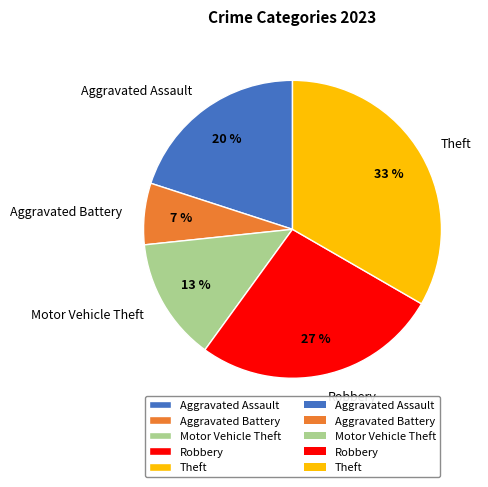

To the nearest percent, what percentage of the pie is Robbery?

27%